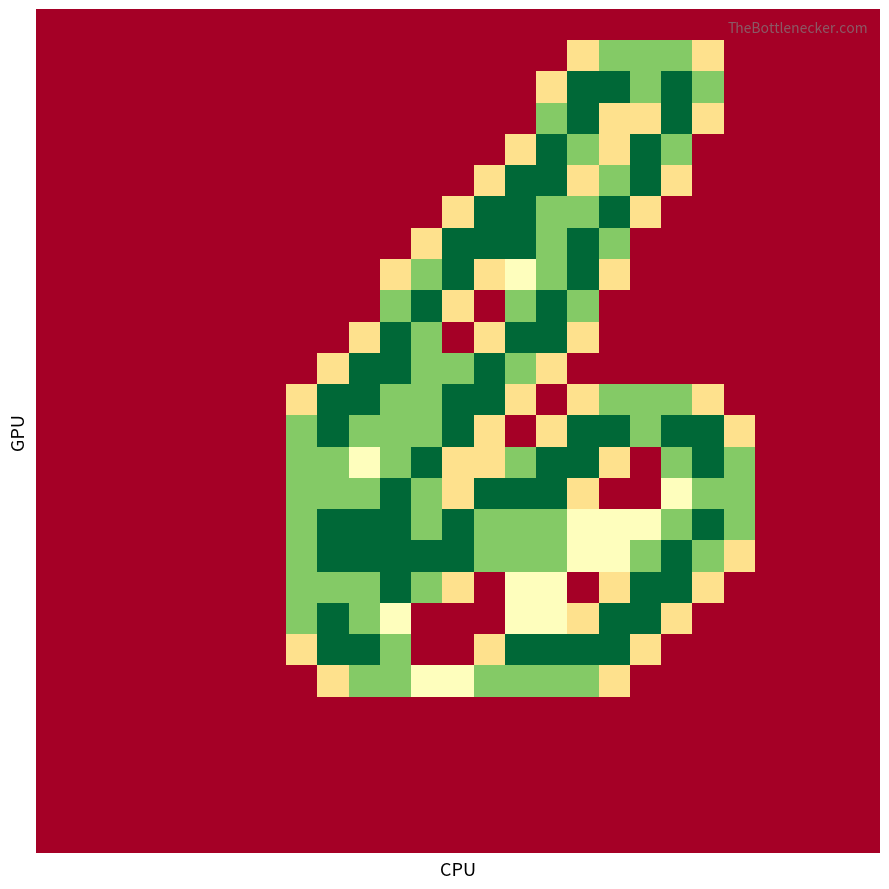

Reading left to right, extract all data points from this chart.

row_0: 0=0.0	1=0.0	2=0.0	3=0.0	4=0.0	5=0.0	6=0.0	7=0.0	8=0.0	9=0.0	10=0.0	11=0.0	12=0.0	13=0.0	14=0.0	15=0.0	16=0.0	17=0.0	18=0.0	19=0.0	20=0.0	21=0.0	22=0.0	23=0.0	24=0.0	25=0.0	26=0.0
row_1: 0=0.0	1=0.0	2=0.0	3=0.0	4=0.0	5=0.0	6=0.0	7=0.0	8=0.0	9=0.0	10=0.0	11=0.0	12=0.0	13=0.0	14=0.0	15=0.0	16=0.0	17=0.8	18=1.5	19=1.5	20=1.5	21=0.8	22=0.0	23=0.0	24=0.0	25=0.0	26=0.0
row_2: 0=0.0	1=0.0	2=0.0	3=0.0	4=0.0	5=0.0	6=0.0	7=0.0	8=0.0	9=0.0	10=0.0	11=0.0	12=0.0	13=0.0	14=0.0	15=0.0	16=0.8	17=2.0	18=2.0	19=1.5	20=2.0	21=1.5	22=0.0	23=0.0	24=0.0	25=0.0	26=0.0
row_3: 0=0.0	1=0.0	2=0.0	3=0.0	4=0.0	5=0.0	6=0.0	7=0.0	8=0.0	9=0.0	10=0.0	11=0.0	12=0.0	13=0.0	14=0.0	15=0.0	16=1.5	17=2.0	18=0.8	19=0.8	20=2.0	21=0.8	22=0.0	23=0.0	24=0.0	25=0.0	26=0.0
row_4: 0=0.0	1=0.0	2=0.0	3=0.0	4=0.0	5=0.0	6=0.0	7=0.0	8=0.0	9=0.0	10=0.0	11=0.0	12=0.0	13=0.0	14=0.0	15=0.8	16=2.0	17=1.5	18=0.8	19=2.0	20=1.5	21=0.0	22=0.0	23=0.0	24=0.0	25=0.0	26=0.0
row_5: 0=0.0	1=0.0	2=0.0	3=0.0	4=0.0	5=0.0	6=0.0	7=0.0	8=0.0	9=0.0	10=0.0	11=0.0	12=0.0	13=0.0	14=0.8	15=2.0	16=2.0	17=0.8	18=1.5	19=2.0	20=0.8	21=0.0	22=0.0	23=0.0	24=0.0	25=0.0	26=0.0
row_6: 0=0.0	1=0.0	2=0.0	3=0.0	4=0.0	5=0.0	6=0.0	7=0.0	8=0.0	9=0.0	10=0.0	11=0.0	12=0.0	13=0.8	14=2.0	15=2.0	16=1.5	17=1.5	18=2.0	19=0.8	20=0.0	21=0.0	22=0.0	23=0.0	24=0.0	25=0.0	26=0.0
row_7: 0=0.0	1=0.0	2=0.0	3=0.0	4=0.0	5=0.0	6=0.0	7=0.0	8=0.0	9=0.0	10=0.0	11=0.0	12=0.8	13=2.0	14=2.0	15=2.0	16=1.5	17=2.0	18=1.5	19=0.0	20=0.0	21=0.0	22=0.0	23=0.0	24=0.0	25=0.0	26=0.0
row_8: 0=0.0	1=0.0	2=0.0	3=0.0	4=0.0	5=0.0	6=0.0	7=0.0	8=0.0	9=0.0	10=0.0	11=0.8	12=1.5	13=2.0	14=0.8	15=1.0	16=1.5	17=2.0	18=0.8	19=0.0	20=0.0	21=0.0	22=0.0	23=0.0	24=0.0	25=0.0	26=0.0
row_9: 0=0.0	1=0.0	2=0.0	3=0.0	4=0.0	5=0.0	6=0.0	7=0.0	8=0.0	9=0.0	10=0.0	11=1.5	12=2.0	13=0.8	14=0.0	15=1.5	16=2.0	17=1.5	18=0.0	19=0.0	20=0.0	21=0.0	22=0.0	23=0.0	24=0.0	25=0.0	26=0.0
row_10: 0=0.0	1=0.0	2=0.0	3=0.0	4=0.0	5=0.0	6=0.0	7=0.0	8=0.0	9=0.0	10=0.8	11=2.0	12=1.5	13=0.0	14=0.8	15=2.0	16=2.0	17=0.8	18=0.0	19=0.0	20=0.0	21=0.0	22=0.0	23=0.0	24=0.0	25=0.0	26=0.0
row_11: 0=0.0	1=0.0	2=0.0	3=0.0	4=0.0	5=0.0	6=0.0	7=0.0	8=0.0	9=0.8	10=2.0	11=2.0	12=1.5	13=1.5	14=2.0	15=1.5	16=0.8	17=0.0	18=0.0	19=0.0	20=0.0	21=0.0	22=0.0	23=0.0	24=0.0	25=0.0	26=0.0
row_12: 0=0.0	1=0.0	2=0.0	3=0.0	4=0.0	5=0.0	6=0.0	7=0.0	8=0.8	9=2.0	10=2.0	11=1.5	12=1.5	13=2.0	14=2.0	15=0.8	16=0.0	17=0.8	18=1.5	19=1.5	20=1.5	21=0.8	22=0.0	23=0.0	24=0.0	25=0.0	26=0.0
row_13: 0=0.0	1=0.0	2=0.0	3=0.0	4=0.0	5=0.0	6=0.0	7=0.0	8=1.5	9=2.0	10=1.5	11=1.5	12=1.5	13=2.0	14=0.8	15=0.0	16=0.8	17=2.0	18=2.0	19=1.5	20=2.0	21=2.0	22=0.8	23=0.0	24=0.0	25=0.0	26=0.0
row_14: 0=0.0	1=0.0	2=0.0	3=0.0	4=0.0	5=0.0	6=0.0	7=0.0	8=1.5	9=1.5	10=1.0	11=1.5	12=2.0	13=0.8	14=0.8	15=1.5	16=2.0	17=2.0	18=0.8	19=0.0	20=1.5	21=2.0	22=1.5	23=0.0	24=0.0	25=0.0	26=0.0
row_15: 0=0.0	1=0.0	2=0.0	3=0.0	4=0.0	5=0.0	6=0.0	7=0.0	8=1.5	9=1.5	10=1.5	11=2.0	12=1.5	13=0.8	14=2.0	15=2.0	16=2.0	17=0.8	18=0.0	19=0.0	20=1.0	21=1.5	22=1.5	23=0.0	24=0.0	25=0.0	26=0.0
row_16: 0=0.0	1=0.0	2=0.0	3=0.0	4=0.0	5=0.0	6=0.0	7=0.0	8=1.5	9=2.0	10=2.0	11=2.0	12=1.5	13=2.0	14=1.5	15=1.5	16=1.5	17=1.0	18=1.0	19=1.0	20=1.5	21=2.0	22=1.5	23=0.0	24=0.0	25=0.0	26=0.0
row_17: 0=0.0	1=0.0	2=0.0	3=0.0	4=0.0	5=0.0	6=0.0	7=0.0	8=1.5	9=2.0	10=2.0	11=2.0	12=2.0	13=2.0	14=1.5	15=1.5	16=1.5	17=1.0	18=1.0	19=1.5	20=2.0	21=1.5	22=0.8	23=0.0	24=0.0	25=0.0	26=0.0
row_18: 0=0.0	1=0.0	2=0.0	3=0.0	4=0.0	5=0.0	6=0.0	7=0.0	8=1.5	9=1.5	10=1.5	11=2.0	12=1.5	13=0.8	14=0.0	15=1.0	16=1.0	17=0.0	18=0.8	19=2.0	20=2.0	21=0.8	22=0.0	23=0.0	24=0.0	25=0.0	26=0.0
row_19: 0=0.0	1=0.0	2=0.0	3=0.0	4=0.0	5=0.0	6=0.0	7=0.0	8=1.5	9=2.0	10=1.5	11=1.0	12=0.0	13=0.0	14=0.0	15=1.0	16=1.0	17=0.8	18=2.0	19=2.0	20=0.8	21=0.0	22=0.0	23=0.0	24=0.0	25=0.0	26=0.0
row_20: 0=0.0	1=0.0	2=0.0	3=0.0	4=0.0	5=0.0	6=0.0	7=0.0	8=0.8	9=2.0	10=2.0	11=1.5	12=0.0	13=0.0	14=0.8	15=2.0	16=2.0	17=2.0	18=2.0	19=0.8	20=0.0	21=0.0	22=0.0	23=0.0	24=0.0	25=0.0	26=0.0
row_21: 0=0.0	1=0.0	2=0.0	3=0.0	4=0.0	5=0.0	6=0.0	7=0.0	8=0.0	9=0.8	10=1.5	11=1.5	12=1.0	13=1.0	14=1.5	15=1.5	16=1.5	17=1.5	18=0.8	19=0.0	20=0.0	21=0.0	22=0.0	23=0.0	24=0.0	25=0.0	26=0.0
row_22: 0=0.0	1=0.0	2=0.0	3=0.0	4=0.0	5=0.0	6=0.0	7=0.0	8=0.0	9=0.0	10=0.0	11=0.0	12=0.0	13=0.0	14=0.0	15=0.0	16=0.0	17=0.0	18=0.0	19=0.0	20=0.0	21=0.0	22=0.0	23=0.0	24=0.0	25=0.0	26=0.0
row_23: 0=0.0	1=0.0	2=0.0	3=0.0	4=0.0	5=0.0	6=0.0	7=0.0	8=0.0	9=0.0	10=0.0	11=0.0	12=0.0	13=0.0	14=0.0	15=0.0	16=0.0	17=0.0	18=0.0	19=0.0	20=0.0	21=0.0	22=0.0	23=0.0	24=0.0	25=0.0	26=0.0
row_24: 0=0.0	1=0.0	2=0.0	3=0.0	4=0.0	5=0.0	6=0.0	7=0.0	8=0.0	9=0.0	10=0.0	11=0.0	12=0.0	13=0.0	14=0.0	15=0.0	16=0.0	17=0.0	18=0.0	19=0.0	20=0.0	21=0.0	22=0.0	23=0.0	24=0.0	25=0.0	26=0.0
row_25: 0=0.0	1=0.0	2=0.0	3=0.0	4=0.0	5=0.0	6=0.0	7=0.0	8=0.0	9=0.0	10=0.0	11=0.0	12=0.0	13=0.0	14=0.0	15=0.0	16=0.0	17=0.0	18=0.0	19=0.0	20=0.0	21=0.0	22=0.0	23=0.0	24=0.0	25=0.0	26=0.0
row_26: 0=0.0	1=0.0	2=0.0	3=0.0	4=0.0	5=0.0	6=0.0	7=0.0	8=0.0	9=0.0	10=0.0	11=0.0	12=0.0	13=0.0	14=0.0	15=0.0	16=0.0	17=0.0	18=0.0	19=0.0	20=0.0	21=0.0	22=0.0	23=0.0	24=0.0	25=0.0	26=0.0